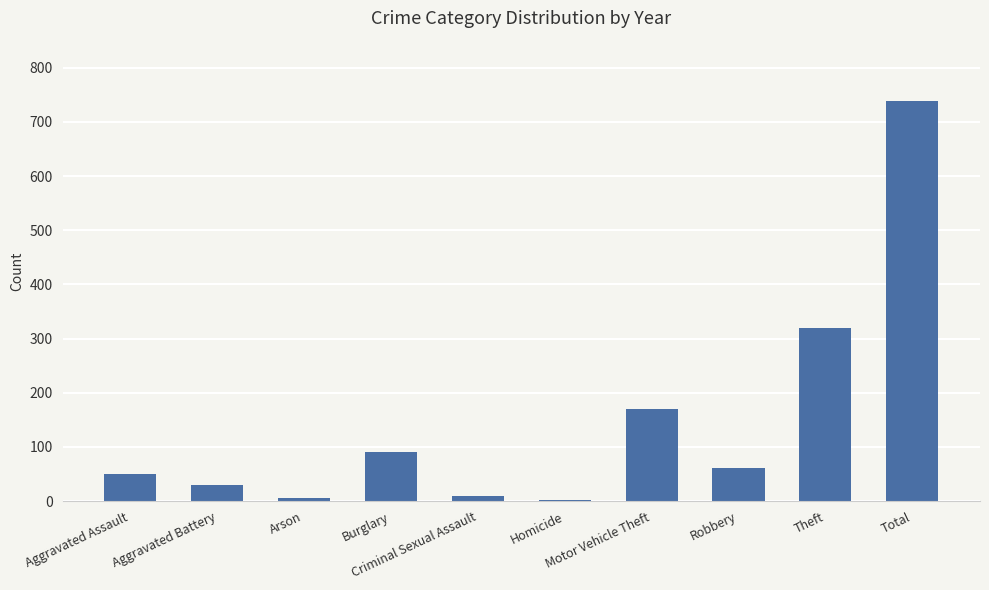

What position from the left is Arson?

3